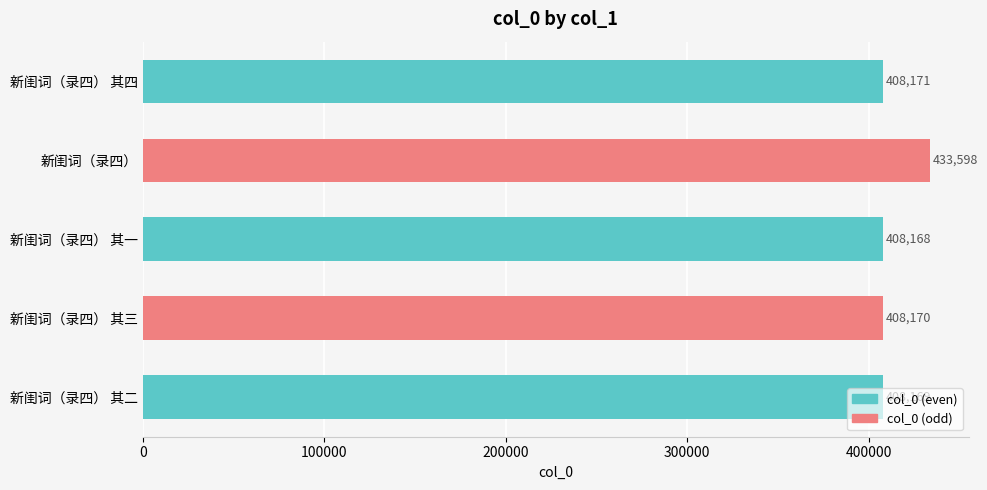

What is the label of the 3rd bar from the top?

新闺词（录四） 其一